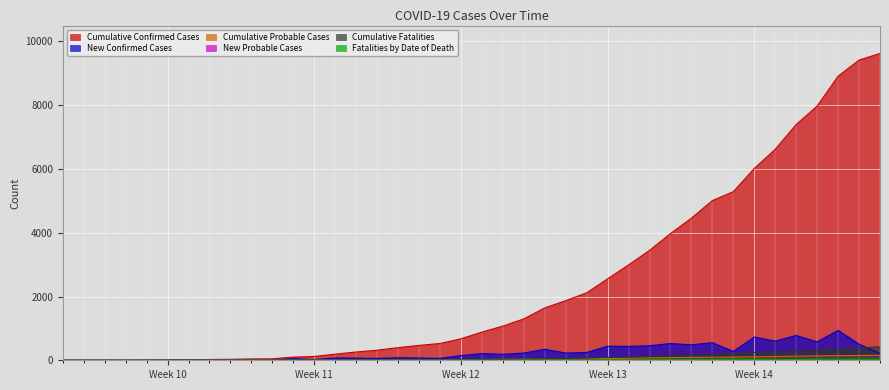

Reading left to right, what are all the values shown in this chart?

Cumulative Confirmed Cases: 0	0	1	1	3	9	19	25	30	43	47	100	120	193	260	317	396	467	527	674	884	1072	1298	1643	1870	2115	2555	2991	3447	3973	4458	5010	5289	6017	6618	7396	7974	8911	9417	9625
New Confirmed Cases: 0	0	1	0	2	6	10	6	5	13	4	53	20	73	67	57	79	71	60	147	210	188	226	345	227	245	440	436	456	526	485	552	279	728	601	778	578	937	506	208
Cumulative Probable Cases: 0	0	0	0	1	1	2	3	3	3	3	3	4	7	11	12	12	15	17	18	24	30	37	42	44	49	56	65	76	83	91	95	101	109	118	130	138	144	151	157
New Probable Cases: 0	0	0	0	1	0	1	1	0	0	0	0	1	3	4	1	0	3	2	1	6	6	7	5	2	5	7	9	11	7	8	4	6	8	9	12	8	6	7	6
Cumulative Fatalities: 0	0	0	0	0	0	0	0	0	0	0	1	2	4	6	6	9	11	12	14	20	26	37	46	58	69	89	101	122	143	163	185	223	249	265	290	323	352	387	421
Fatalities by Date of Death: 0	0	0	0	0	0	0	0	0	0	0	1	1	2	2	0	3	2	1	2	6	6	11	9	12	11	20	12	21	21	20	22	38	26	16	25	33	29	35	34